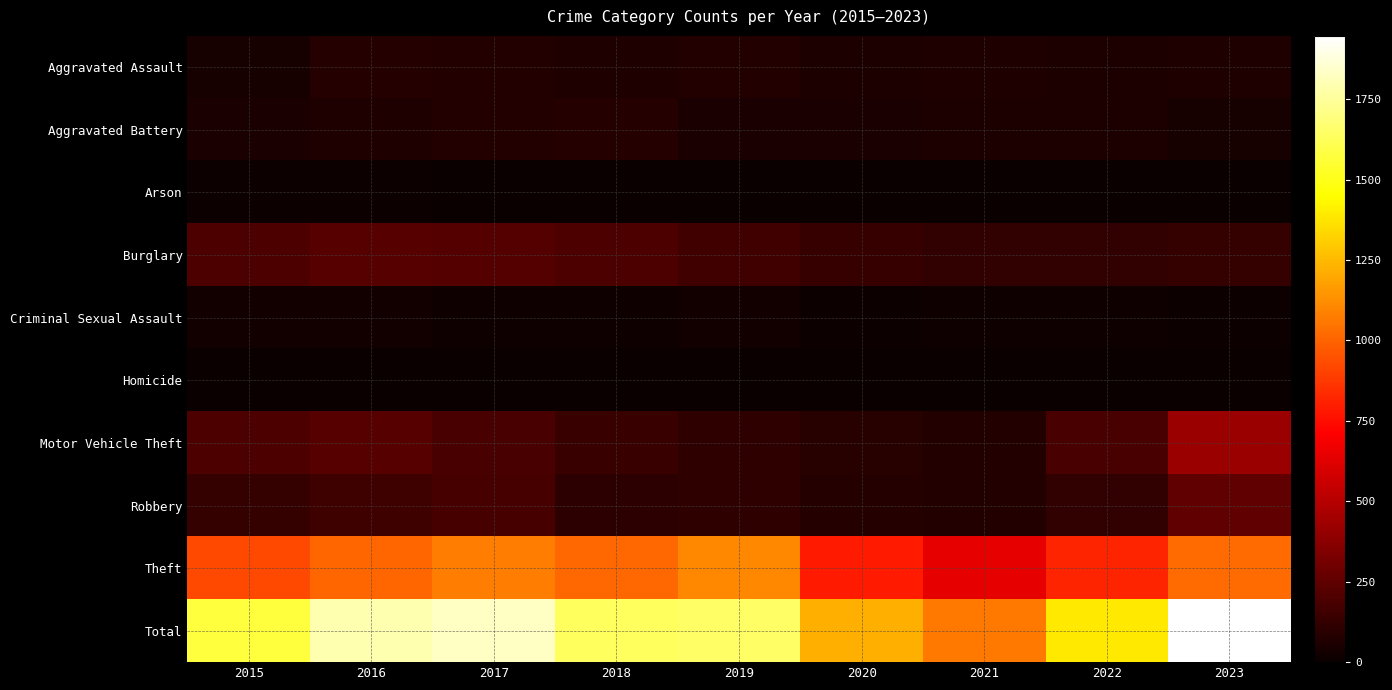

Between 2022 and 2018, which is larger?

2018